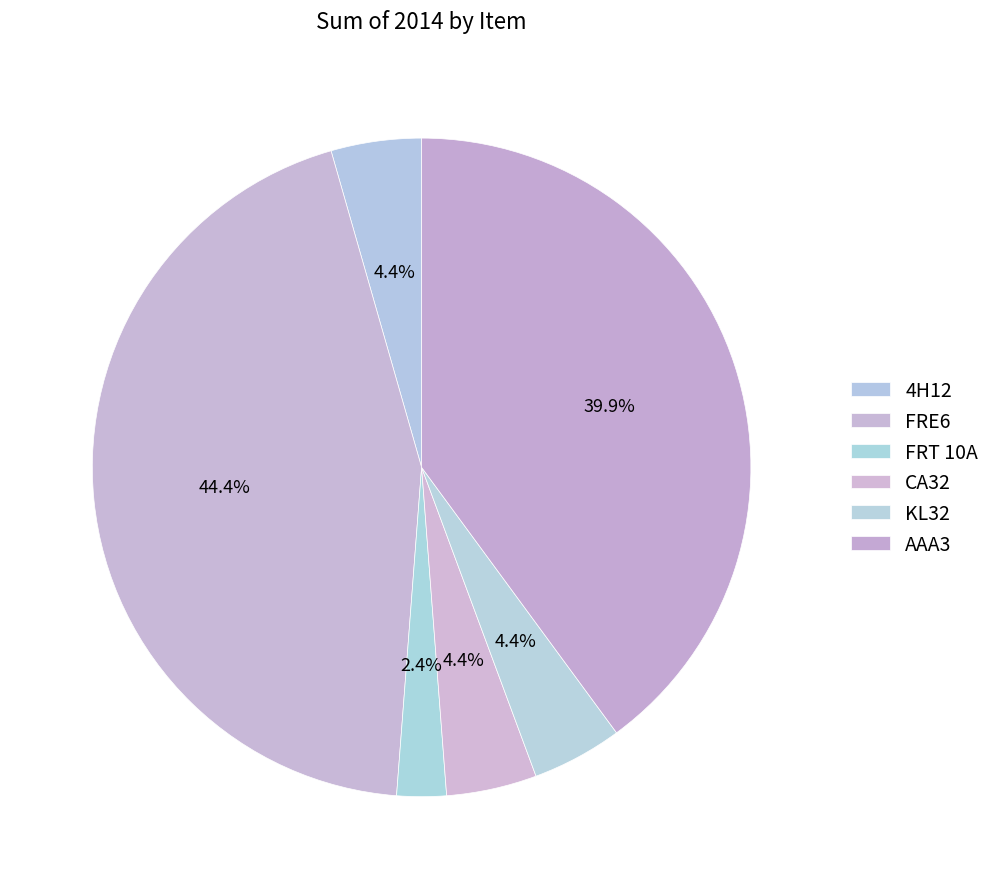

True or false: CA32 accounts for 1% of the total.

False